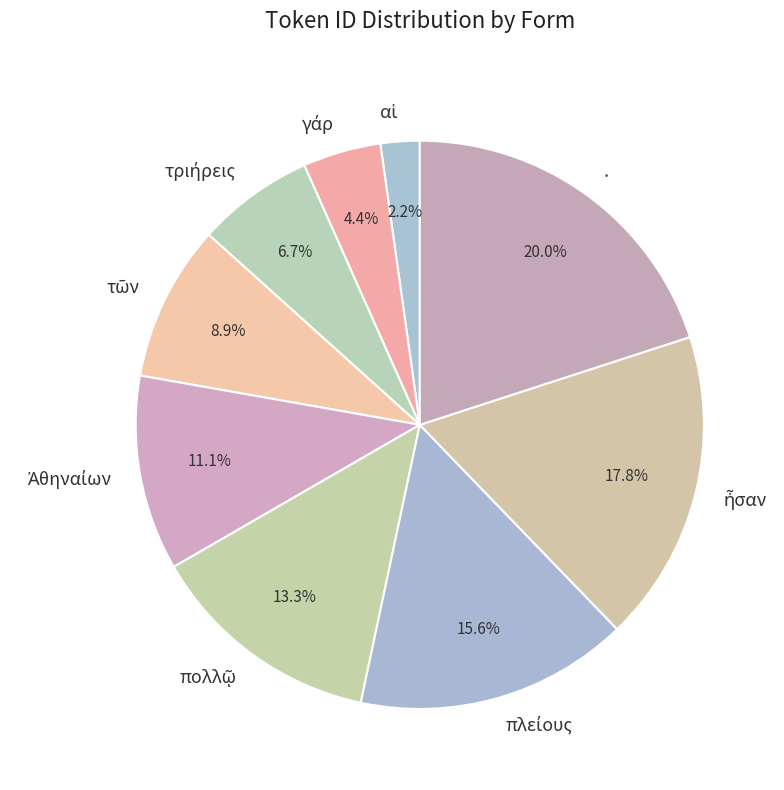

What is the largest slice in the pie chart?

.